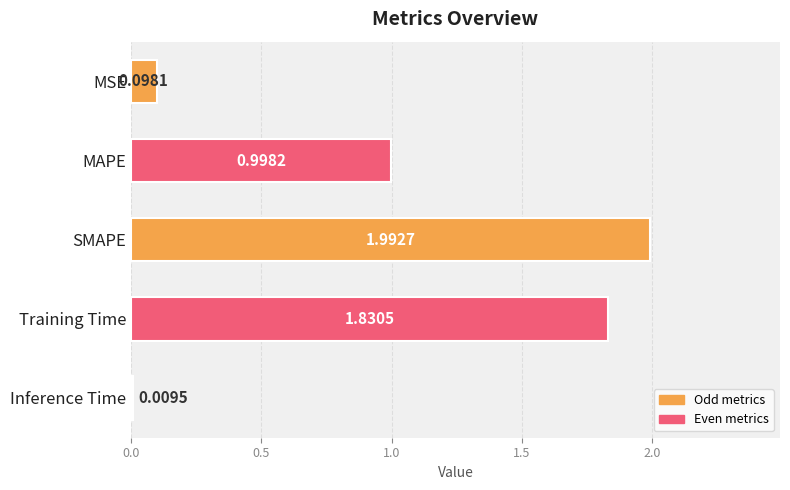

How many series are shown in this chart?

1